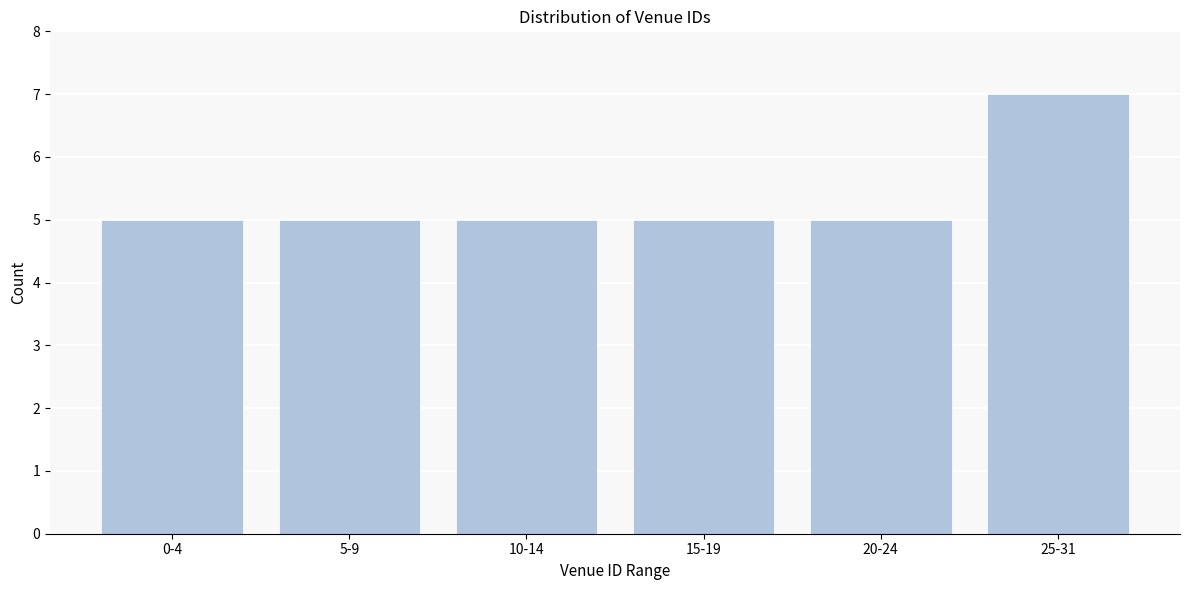

Reading left to right, what are all the values shown in this chart?

0-4=5	5-9=5	10-14=5	15-19=5	20-24=5	25-31=7